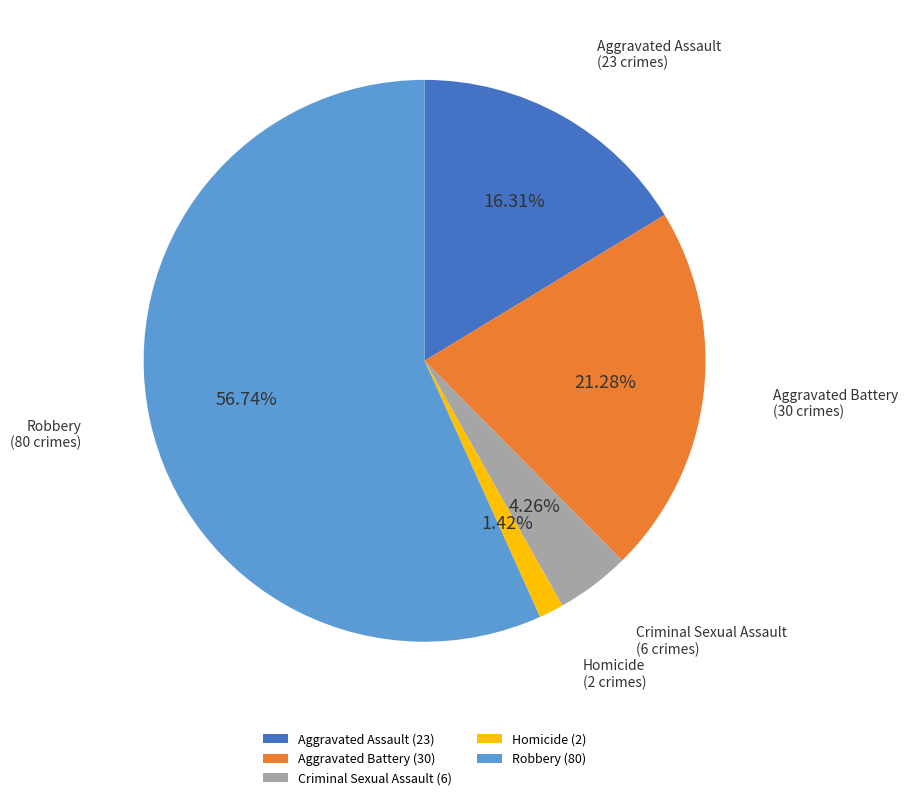

To the nearest percent, what percentage of the pie is Aggravated Assault?

16%